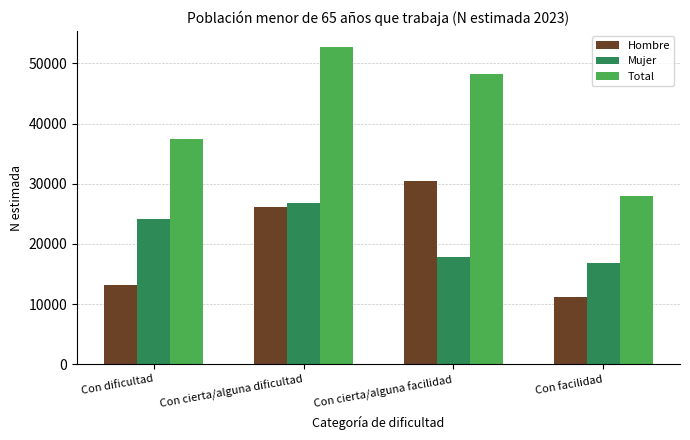

At which category is the sum across all series the highest?

Con cierta/alguna dificultad